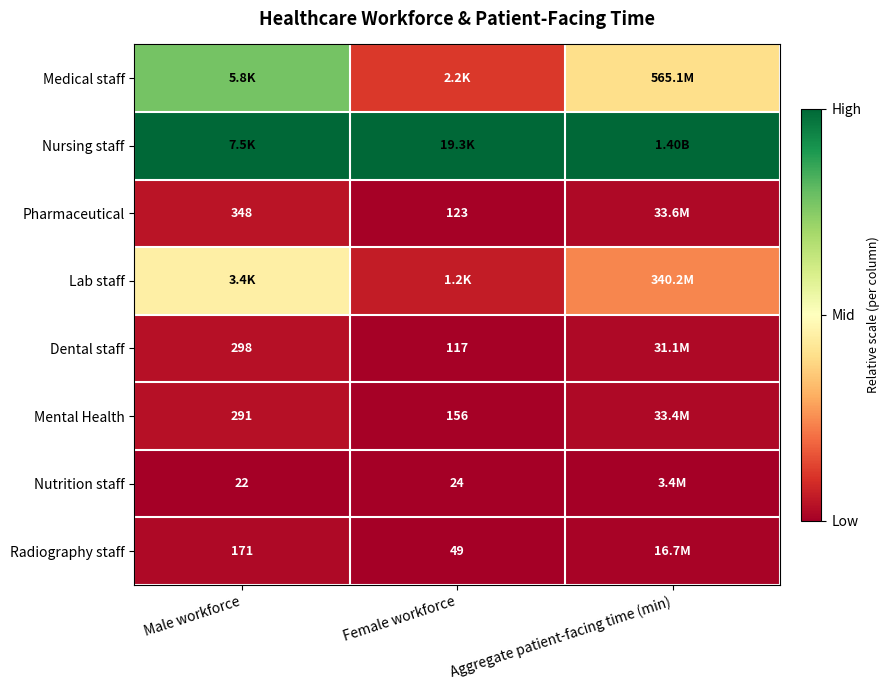

Is the value of Mental Health at Female workforce greater than the value of Radiography staff at Female workforce?

Yes